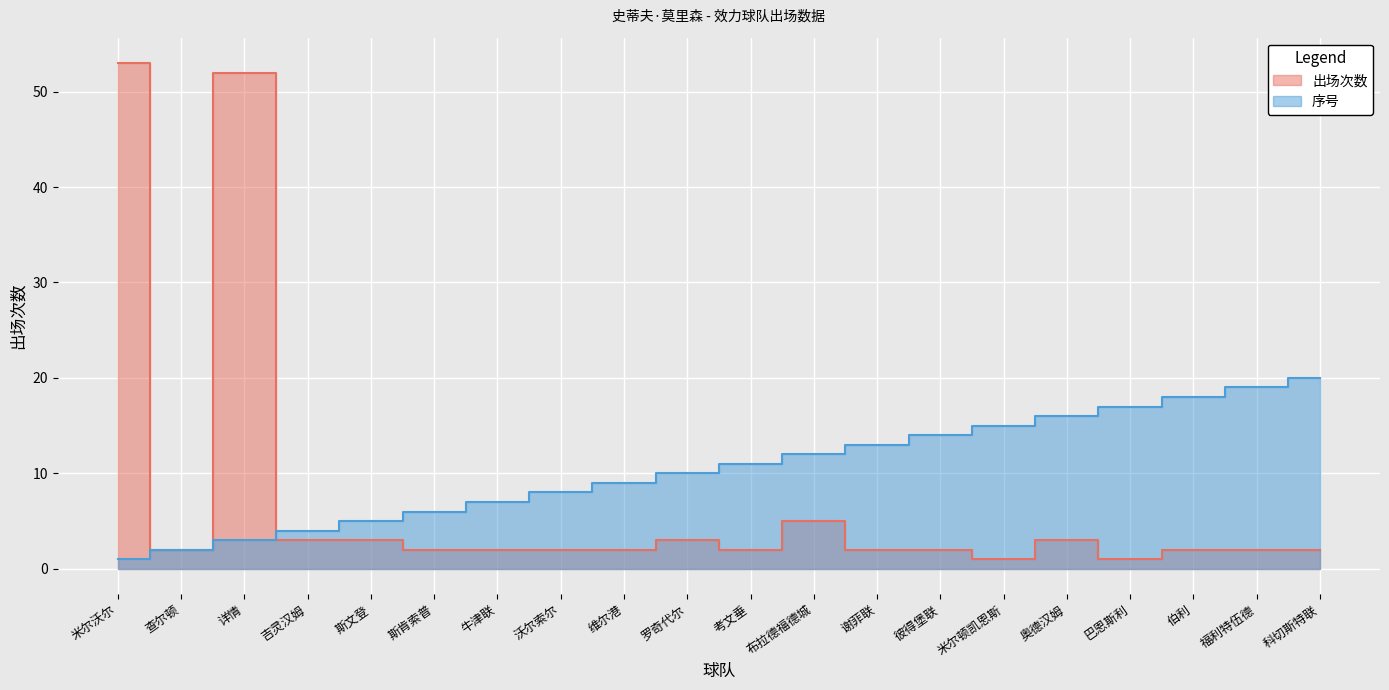

Reading right to left, list all the values displayed in this chart.

出场次数: 2	2	2	1	3	1	2	2	5	2	3	2	2	2	2	3	3	52	2	53
序号: 20	19	18	17	16	15	14	13	12	11	10	9	8	7	6	5	4	3	2	1